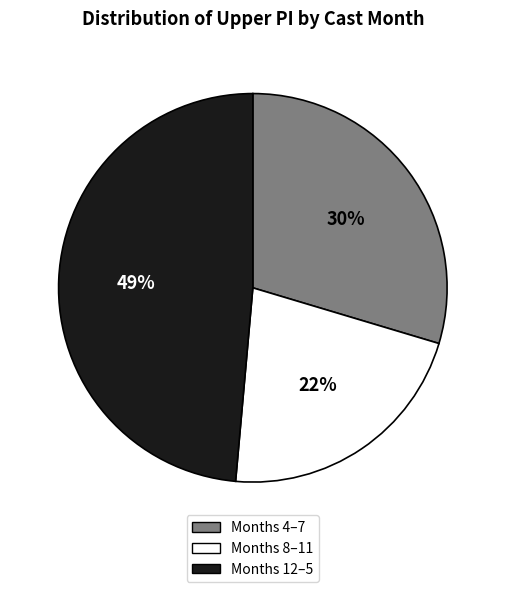

Between Months 4–7 and Months 12–5, which is larger?

Months 12–5